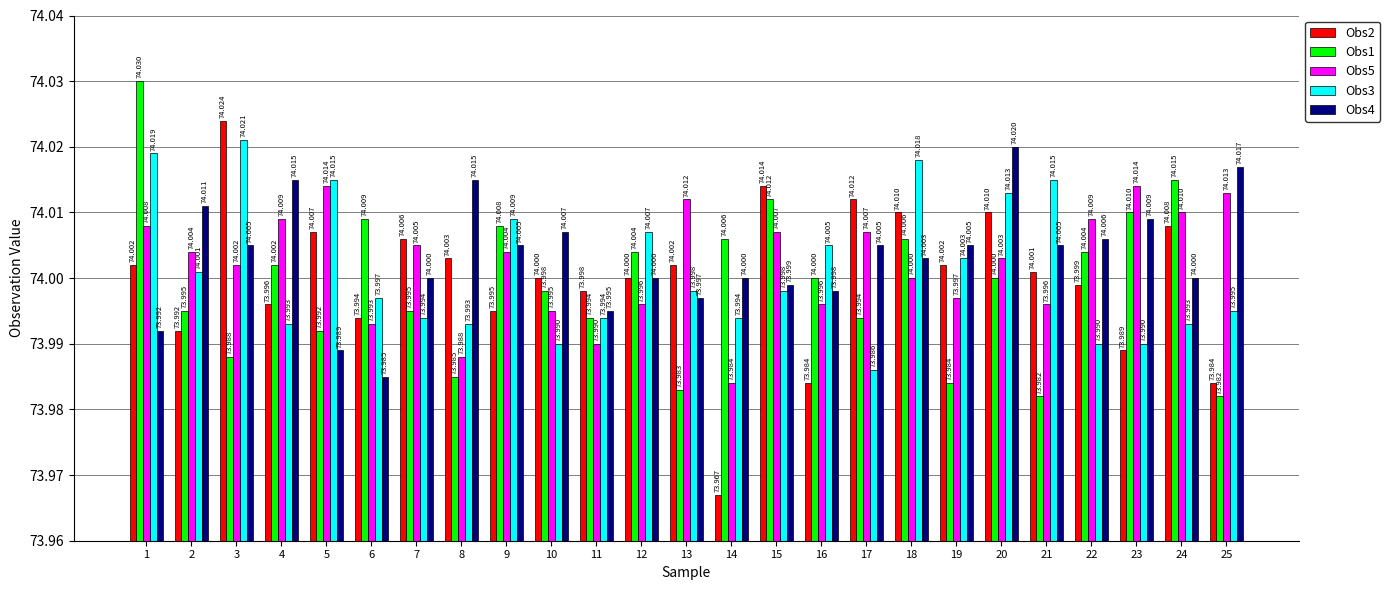

The value of Obs1 at 21 is 24.7. True or false?

False